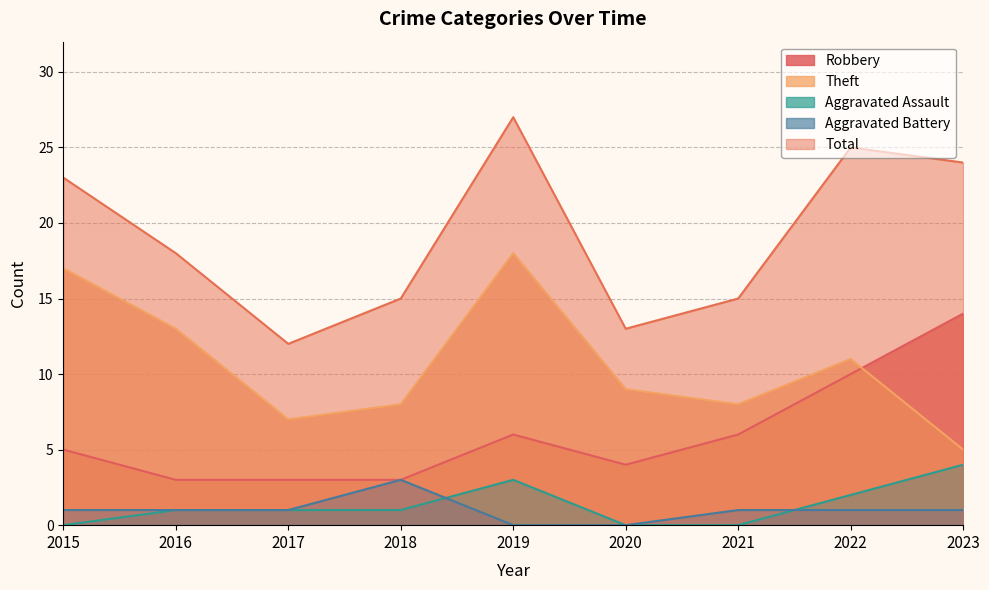

True or false: Aggravated Assault has a value of 3 at 2021.

False